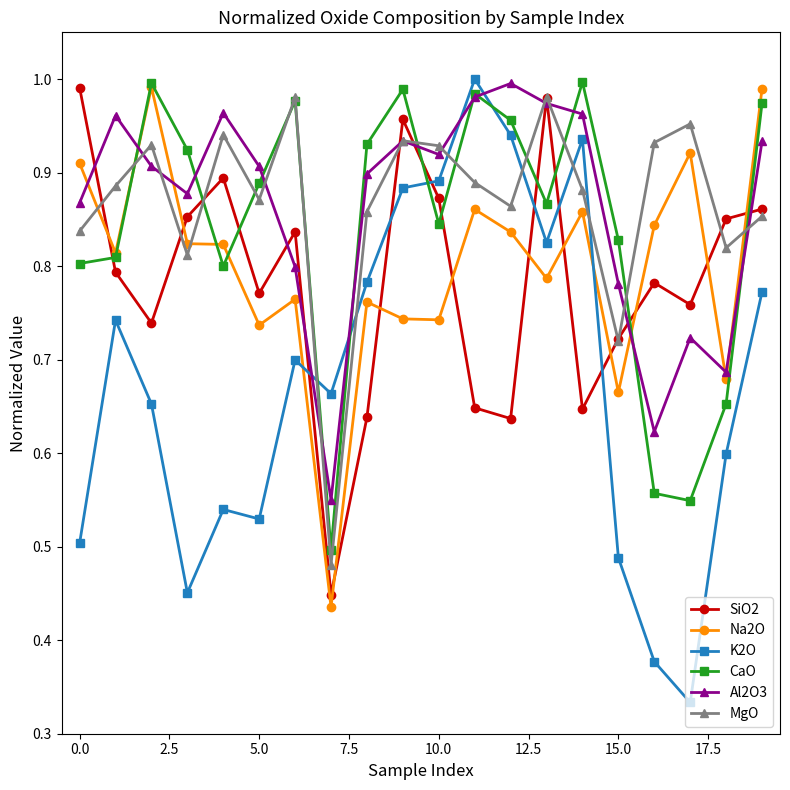

How many interior local valleys does the SiO2 series have?

6